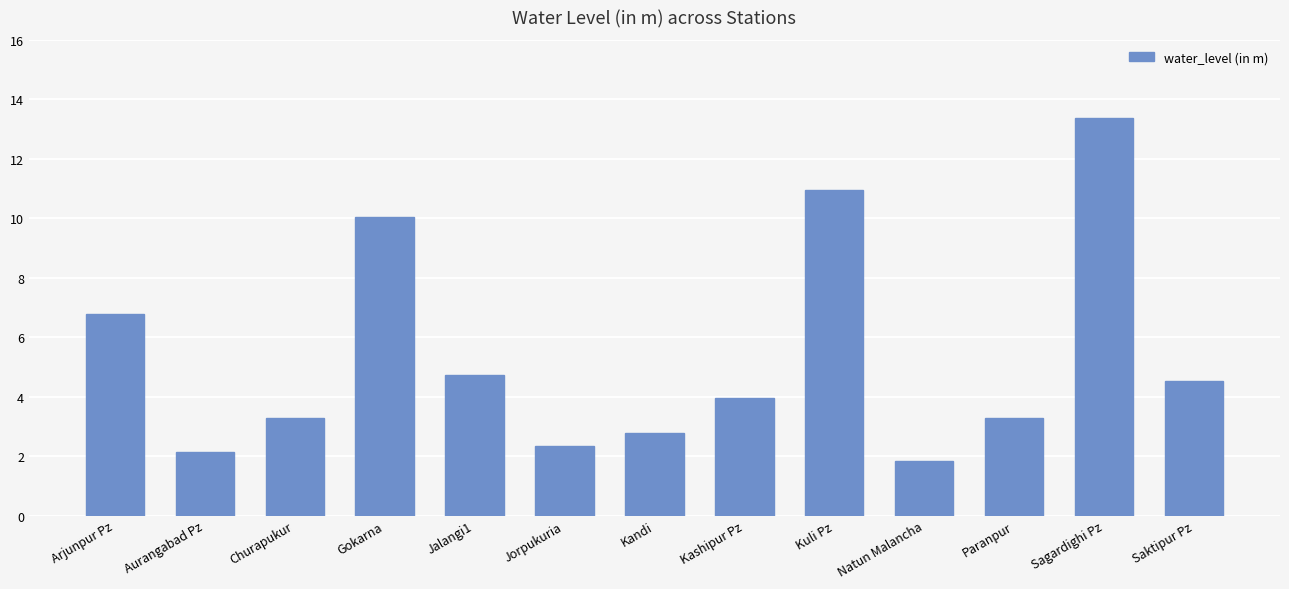

At which label does the data first exceed 3?

Arjunpur Pz